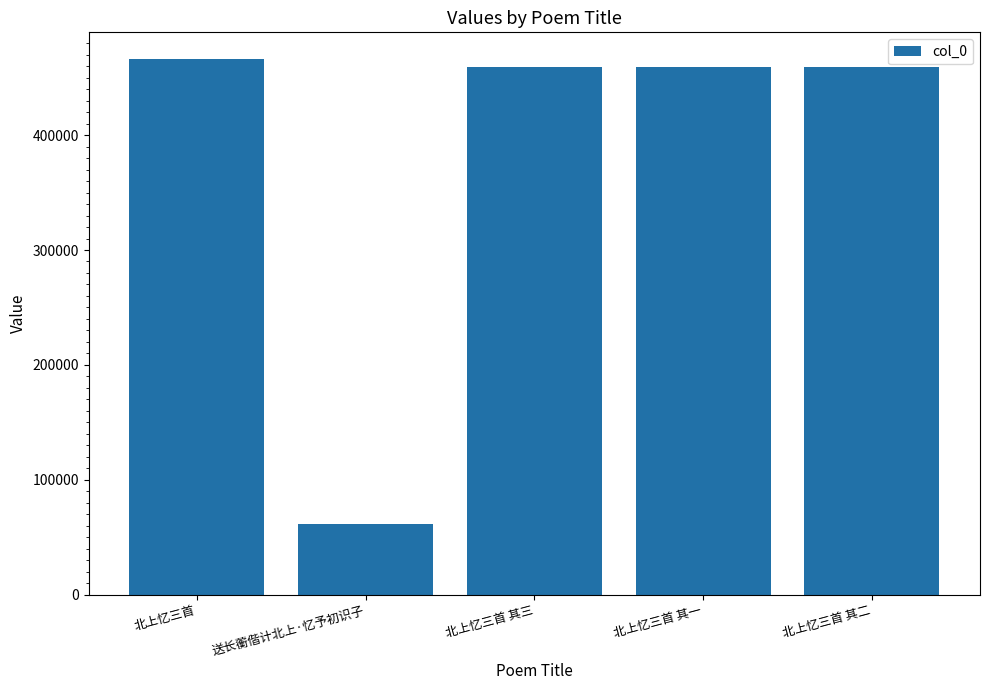

Are the bars grouped side by side (vs. stacked)?

No